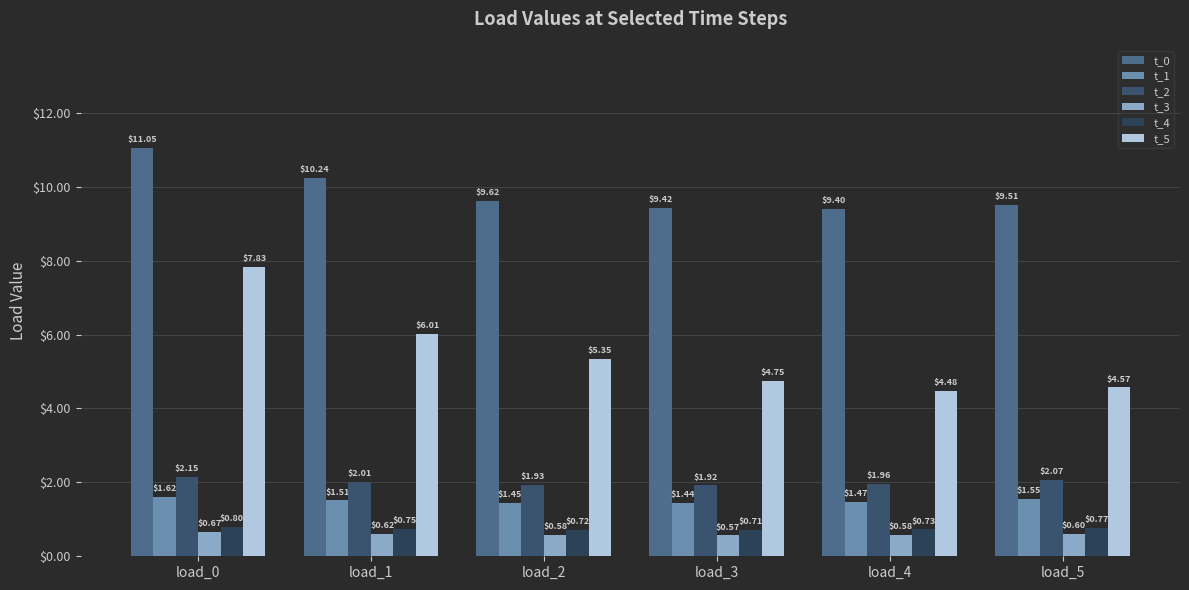

How many bars are there in total?

36